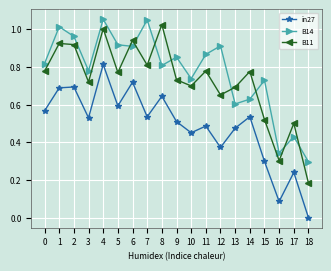

Where is the first local maximum for B14?

1